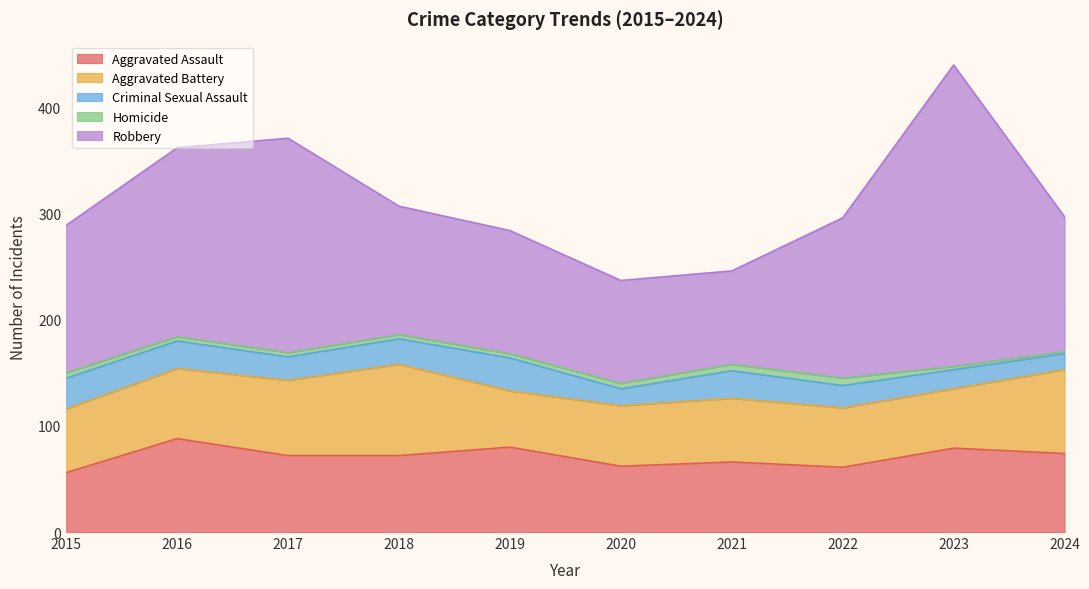

What is the spread (max minus min) of values at 2017?

198